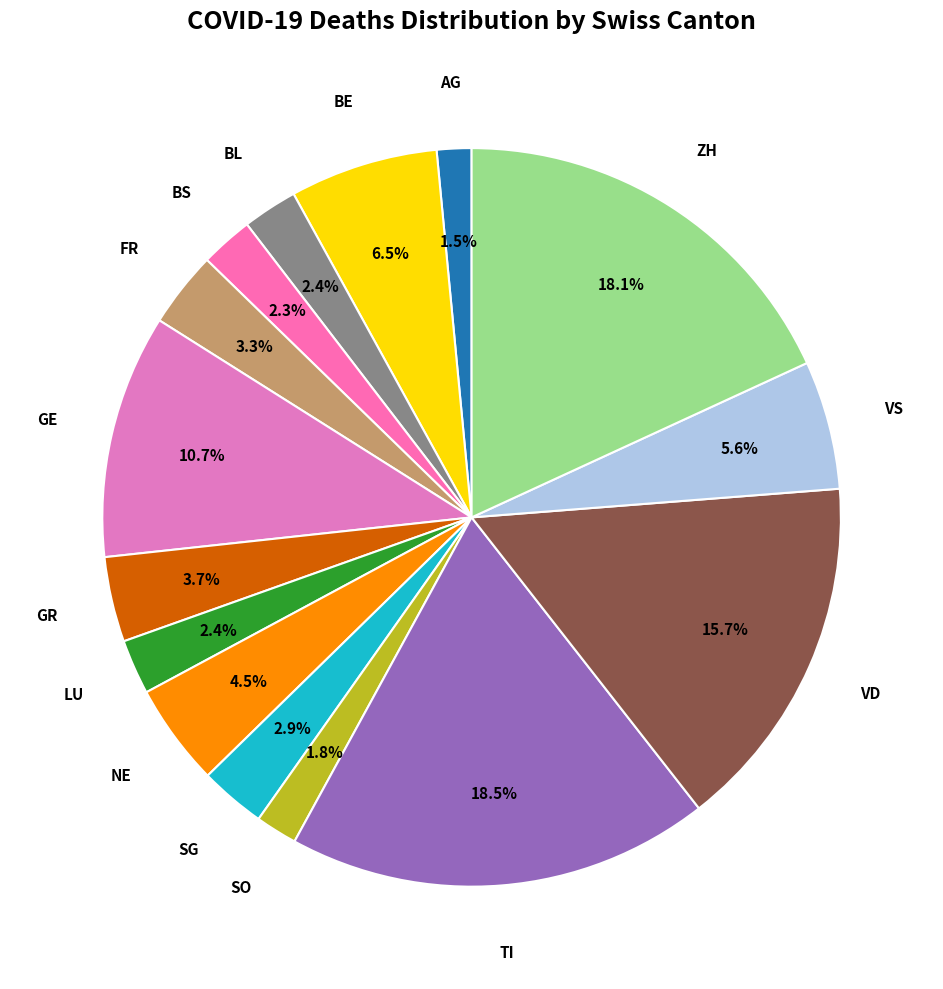

To the nearest percent, what is the difference between the largest and smallest slice percentages?

17%